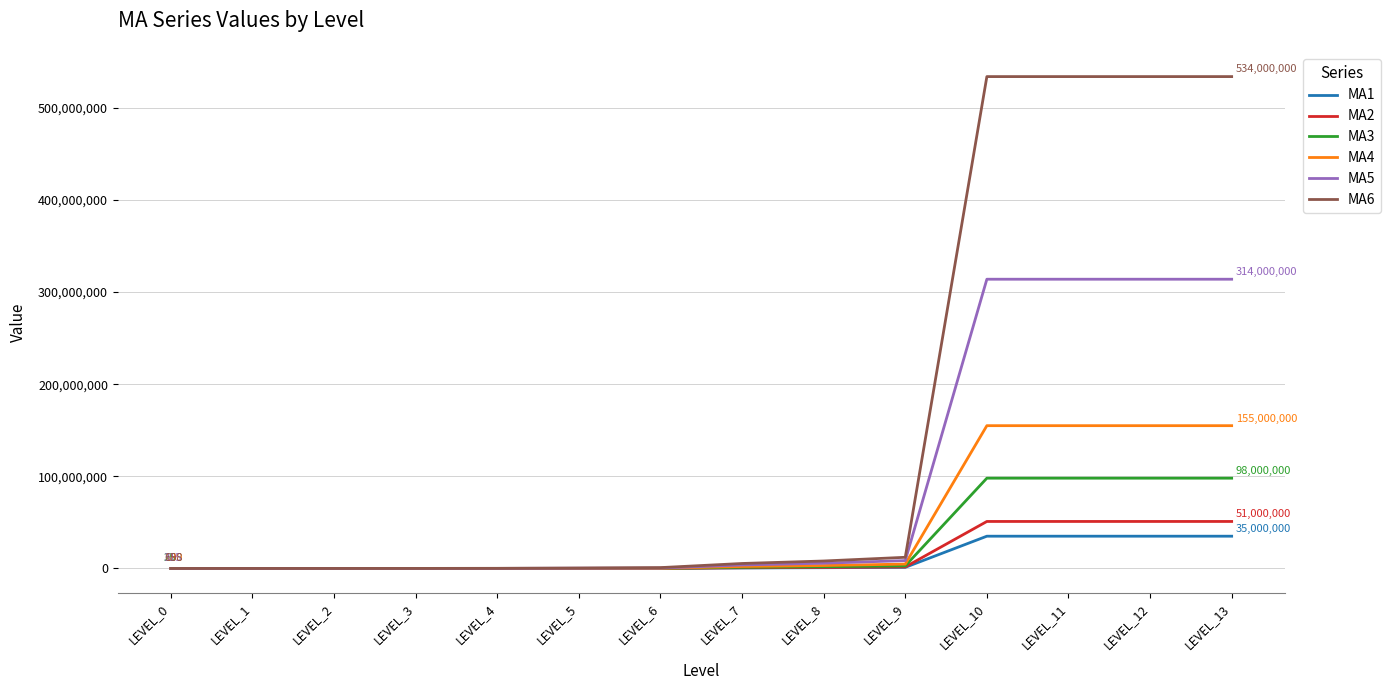

What is the maximum value for MA6?

534000000.0